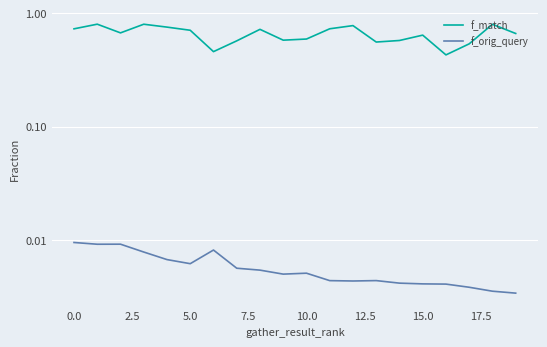

Which series has the largest total across all categories?

f_match